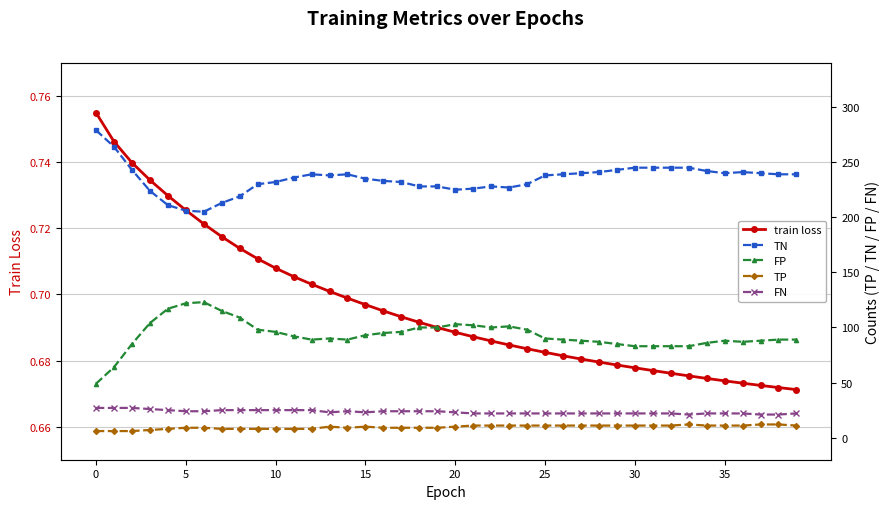

True or false: FP and TP intersect in this chart.

False